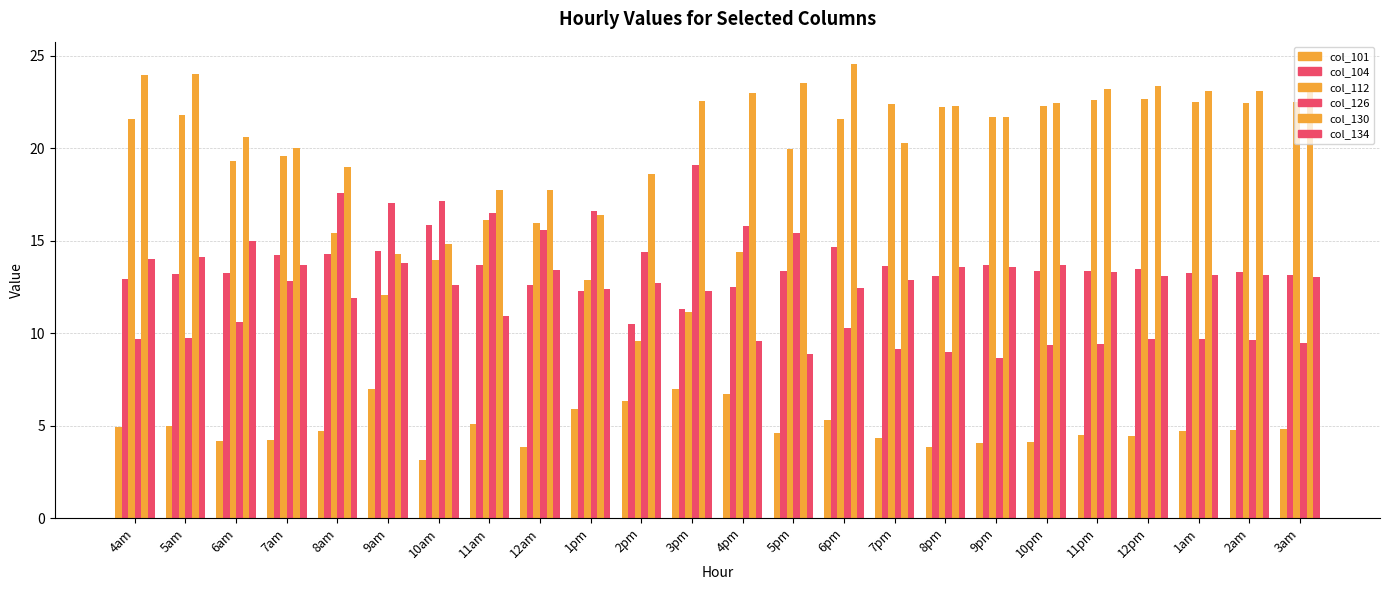

Reading left to right, extract all data points from this chart.

col_101: 4.9	5.0	4.2	4.2	4.7	7.0	3.2	5.1	3.8	5.9	6.3	7.0	6.7	4.6	5.3	4.3	3.9	4.0	4.1	4.5	4.4	4.7	4.8	4.8
col_104: 12.9	13.2	13.3	14.2	14.3	14.4	15.8	13.7	12.6	12.3	10.5	11.3	12.5	13.4	14.7	13.7	13.1	13.7	13.4	13.4	13.5	13.2	13.3	13.1
col_112: 21.6	21.8	19.3	19.6	15.4	12.1	13.9	16.1	15.9	12.9	9.6	11.1	14.4	19.9	21.6	22.4	22.2	21.7	22.3	22.6	22.7	22.5	22.5	22.5
col_126: 9.7	9.7	10.6	12.8	17.6	17.1	17.1	16.5	15.6	16.6	14.4	19.1	15.8	15.4	10.3	9.1	9.0	8.7	9.4	9.4	9.7	9.7	9.6	9.5
col_130: 23.9	24.0	20.6	20.0	19.0	14.3	14.8	17.8	17.7	16.4	18.6	22.6	23.0	23.5	24.5	20.3	22.3	21.7	22.4	23.2	23.3	23.1	23.1	23.2
col_134: 14.0	14.1	15.0	13.7	11.9	13.8	12.6	11.0	13.4	12.4	12.7	12.3	9.6	8.9	12.4	12.9	13.6	13.6	13.7	13.3	13.1	13.2	13.2	13.0